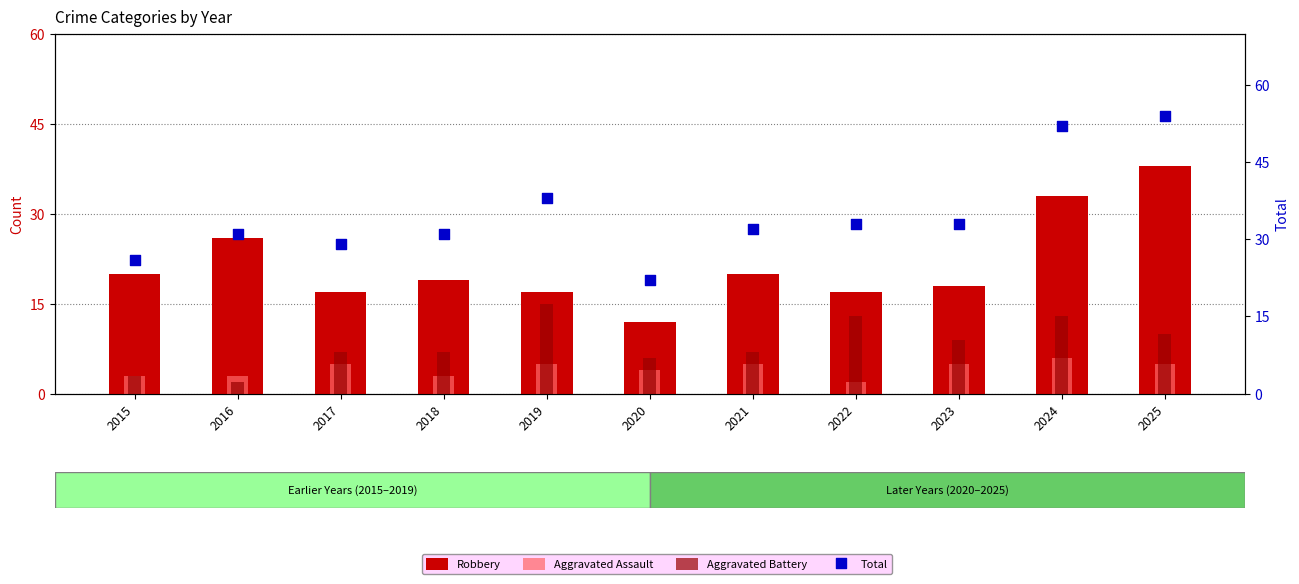

What are all the series names shown in the legend?

Robbery, Aggravated Assault, Aggravated Battery, Total